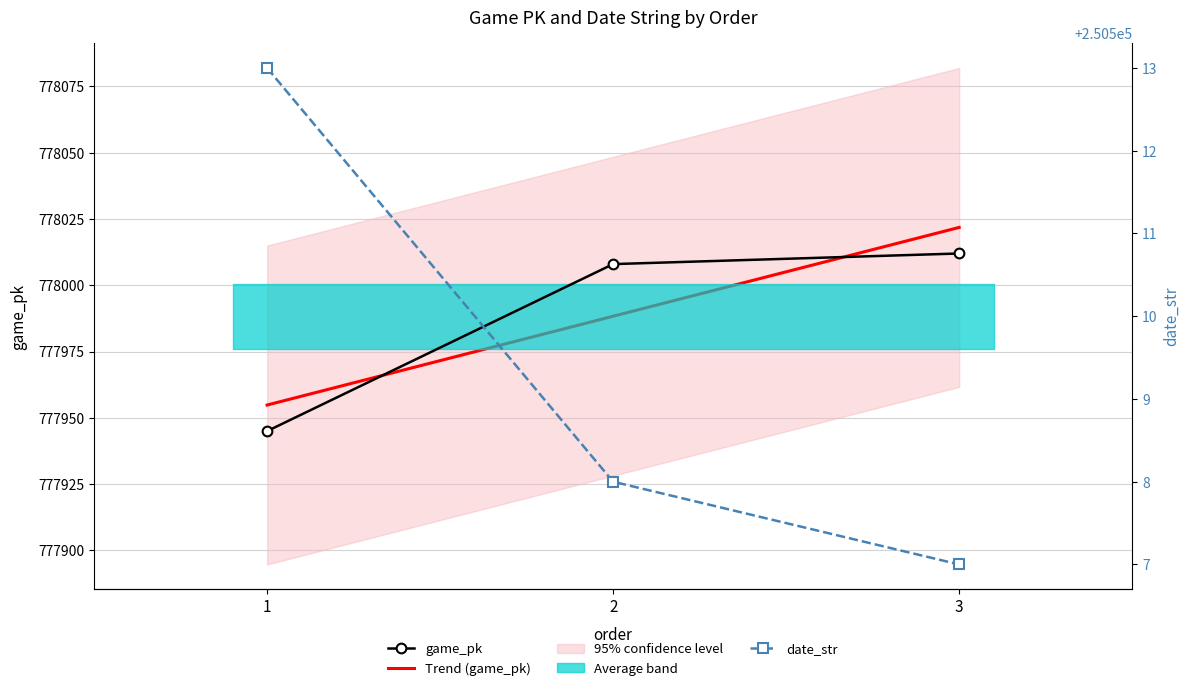

Reading left to right, what are all the values shown in this chart?

game_pk: 777945	778008	778012
date_str: 250513	250508	250507